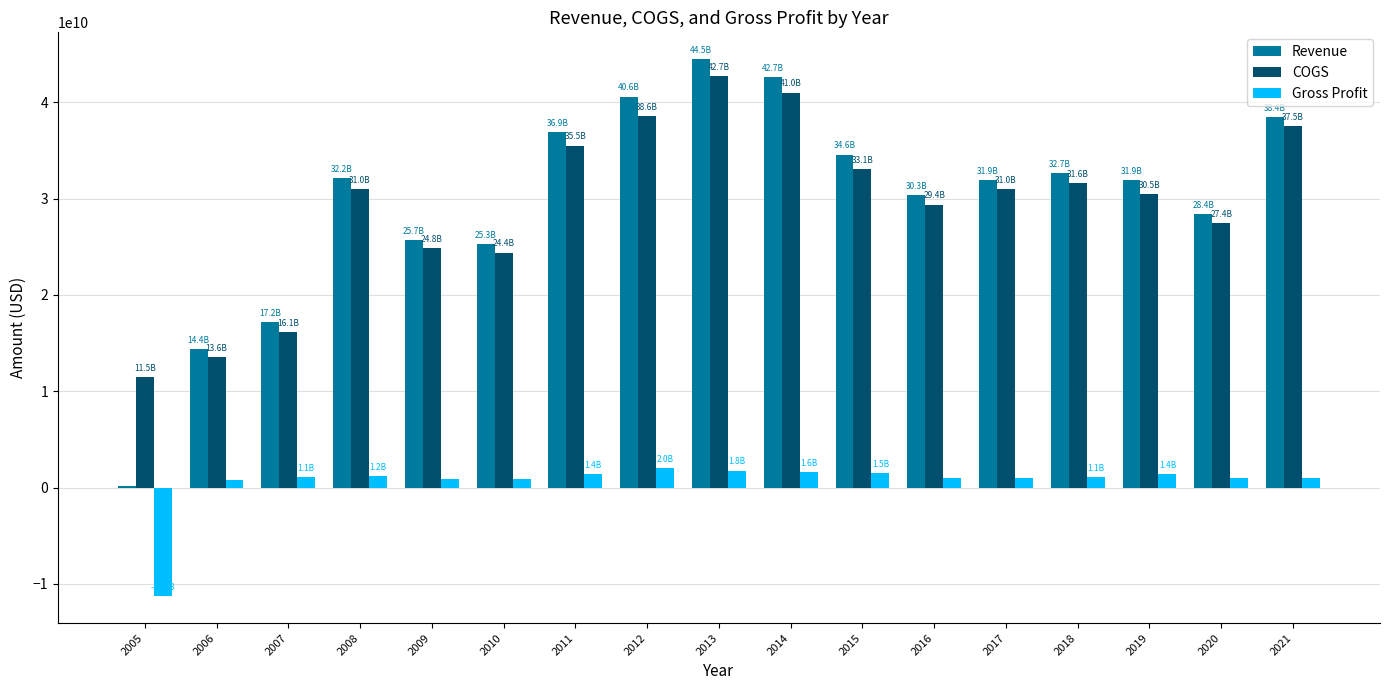

Between 2009 and 2012, which series saw the biggest shift?

Revenue